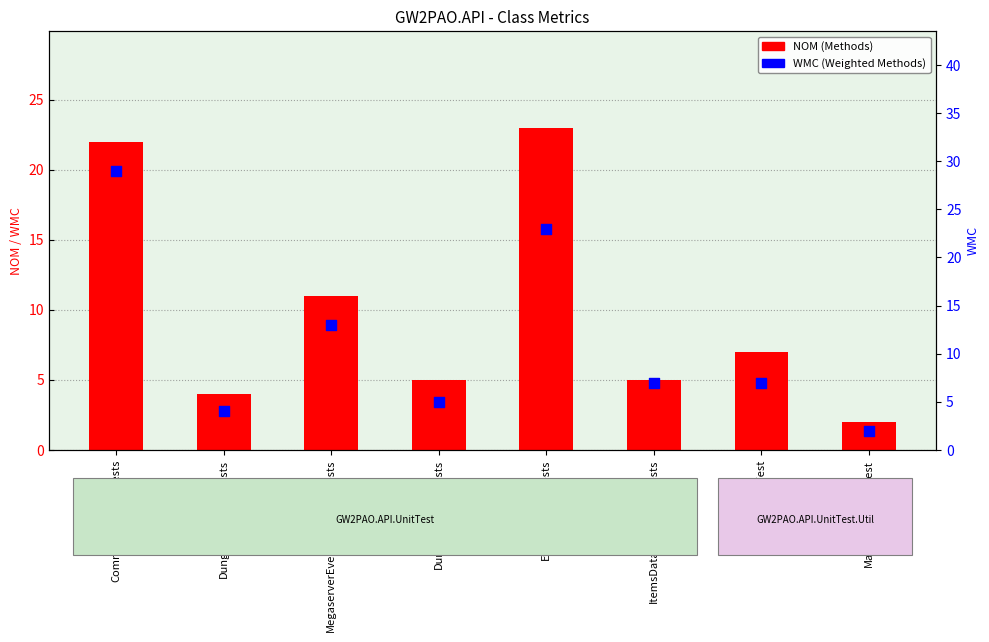

Which series has the largest Y range (max minus min)?

WMC (Weighted Methods)